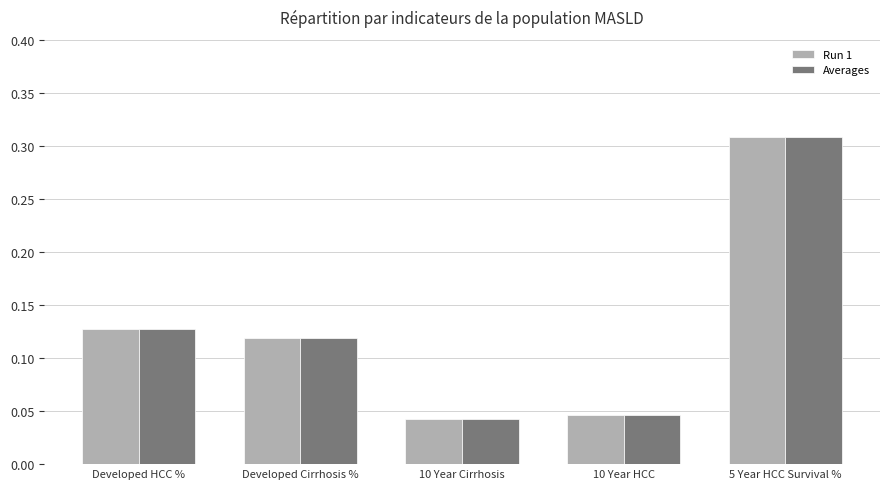

How many Averages values are between 0 and 1?

5